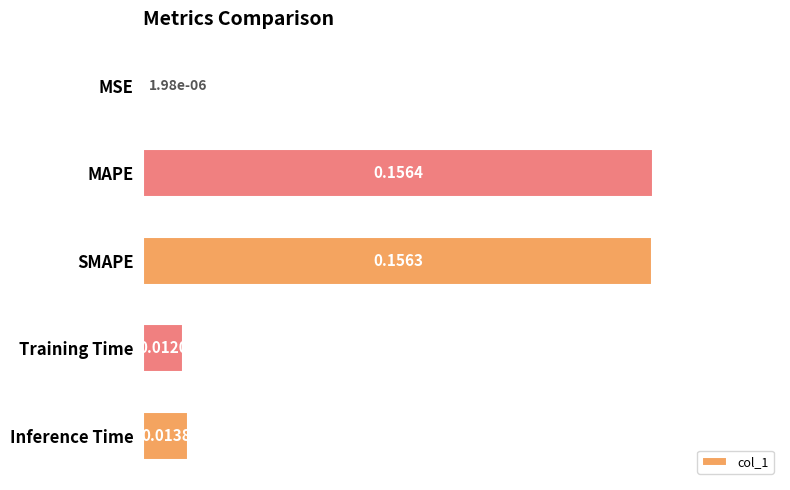

Which has a higher value, Training Time or MSE?

Training Time